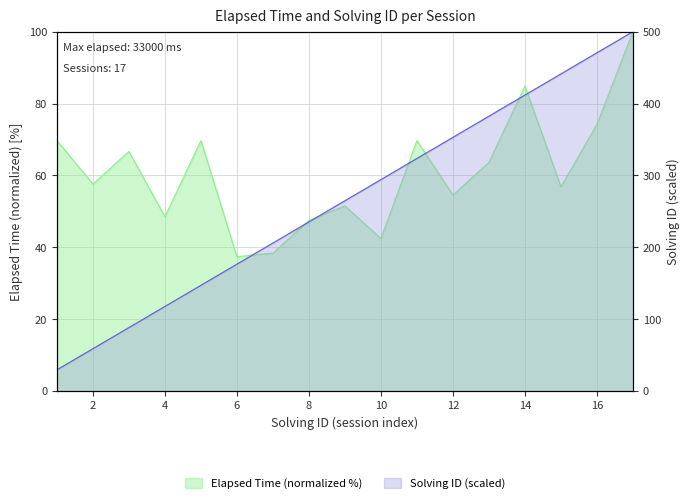

Which series changed the most between 5 and 16?

solving_id